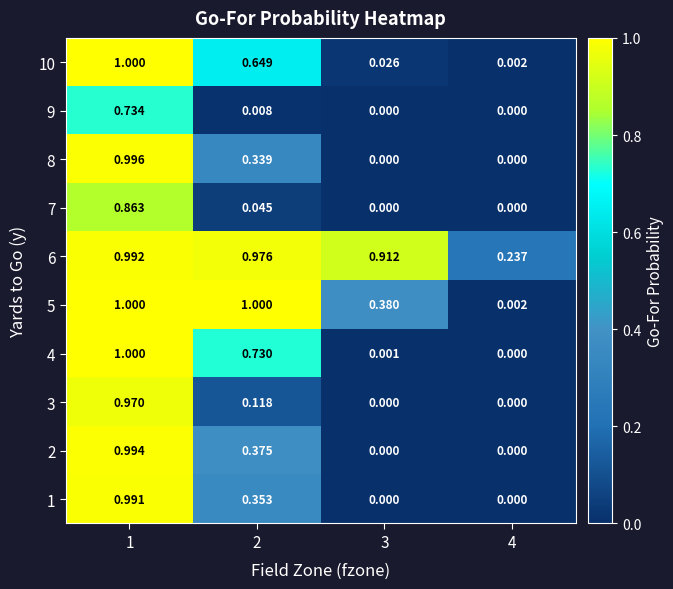

Is the value of 9 at 1 greater than the value of 6 at 3?

No